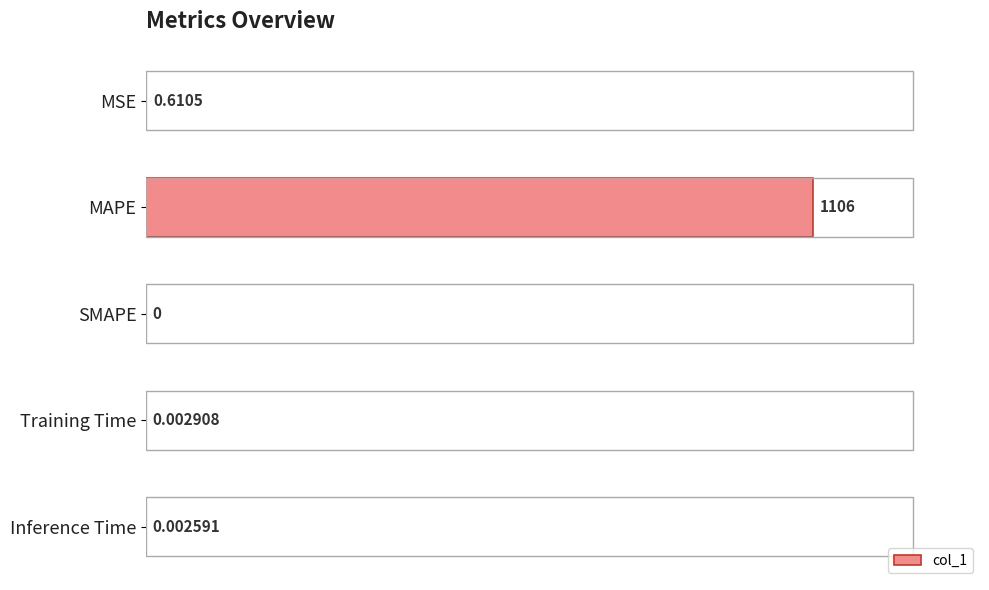

What is the average value?

221.4